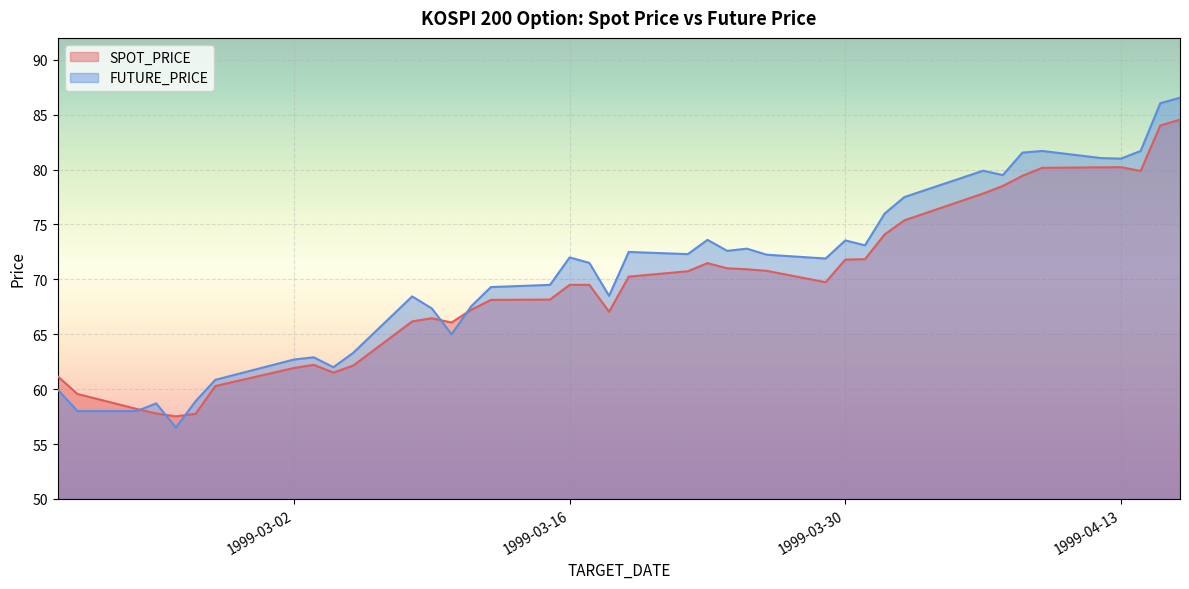

The value of FUTURE_PRICE at 1999-04-14 is 81.7. True or false?

True